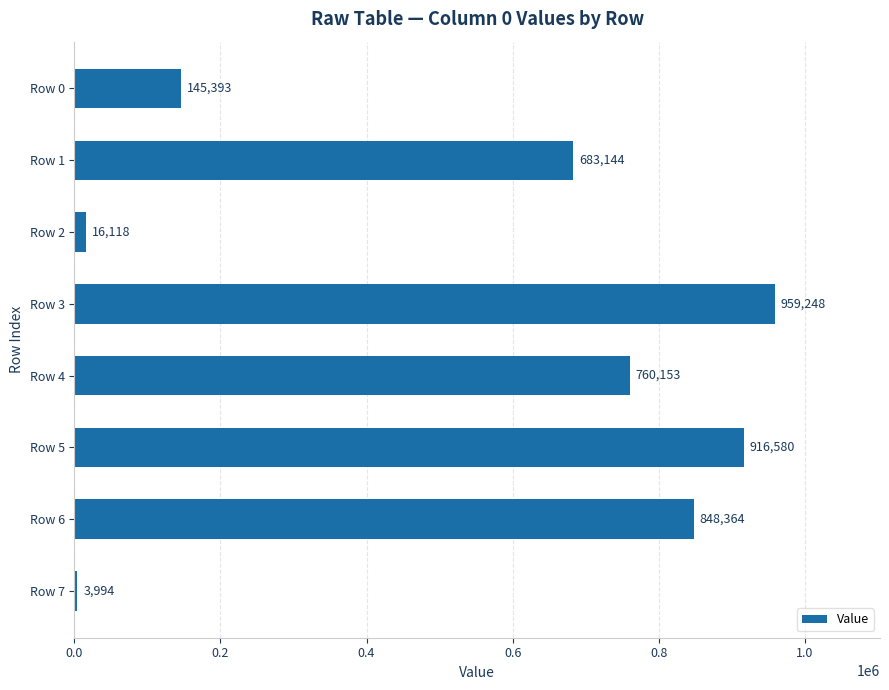

What value does the data have at Row 4, to the nearest 50?

760150